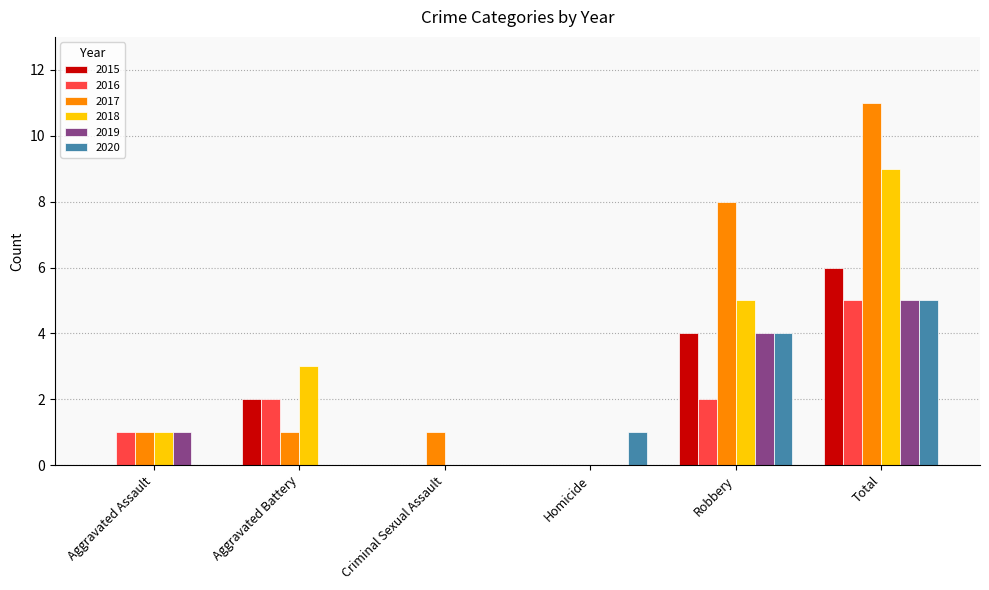

Which series changed the most between Aggravated Assault and Robbery?

2017